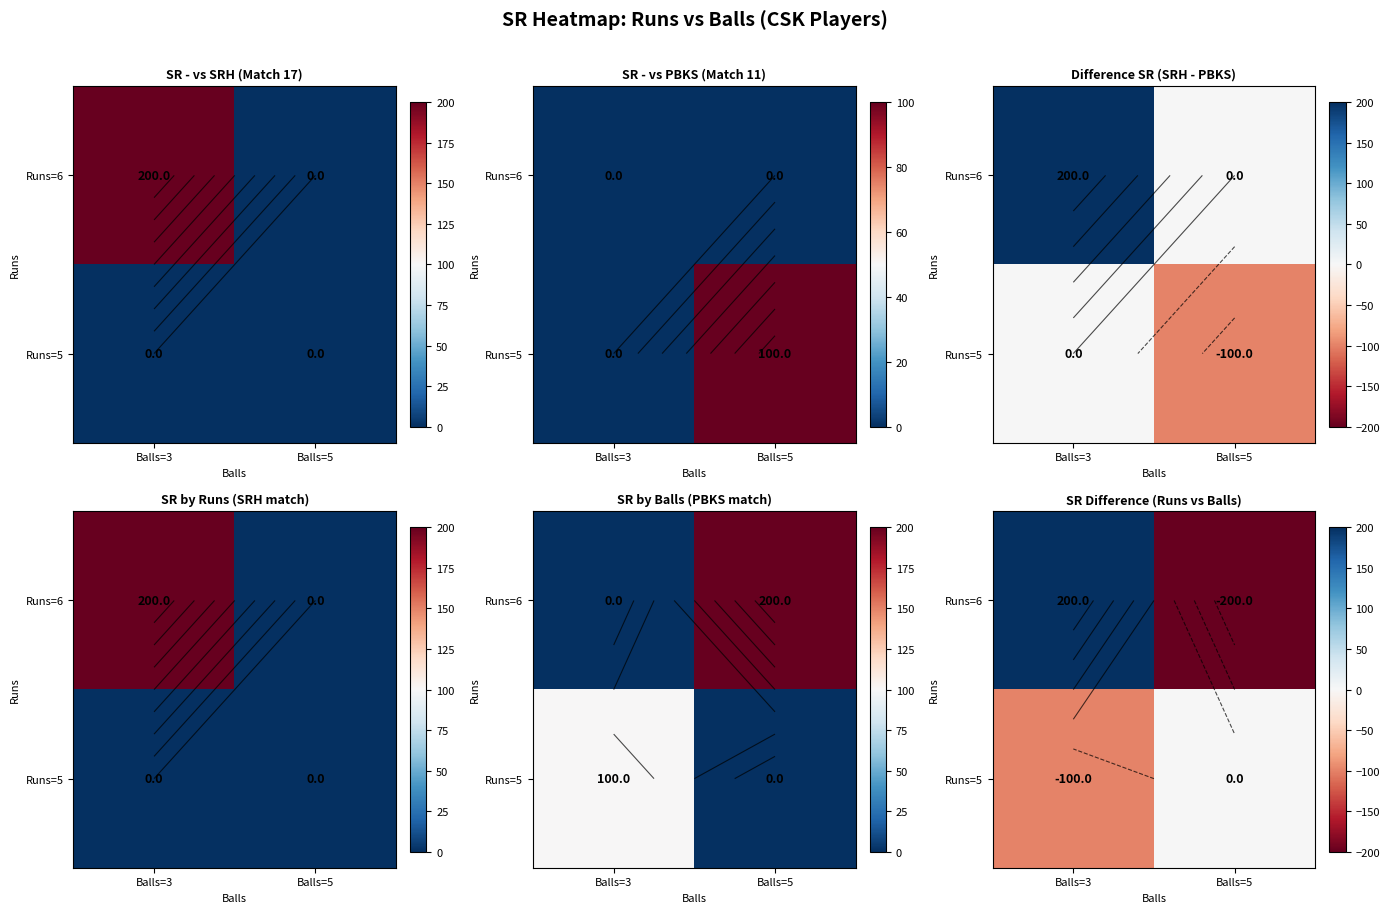

True or false: Runs=6 has a value of -200 at Balls=5.

True